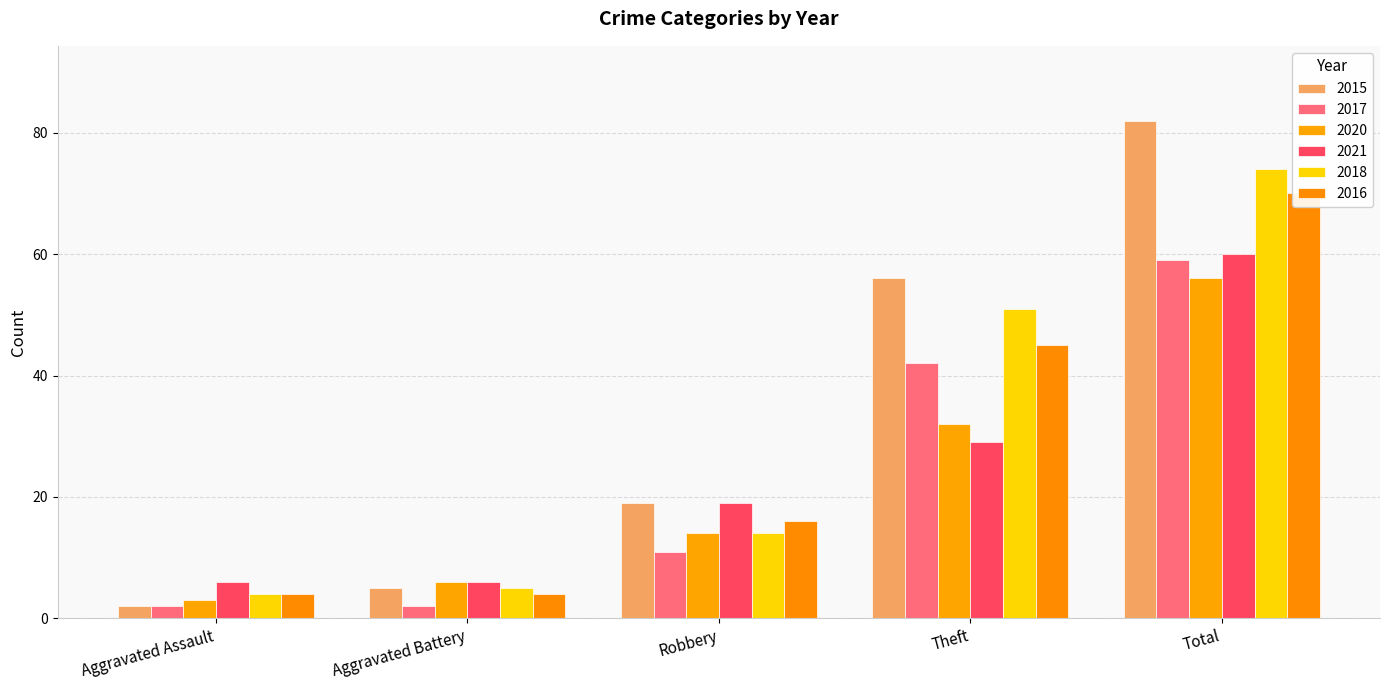

What are all the series names shown in the legend?

2015, 2017, 2020, 2021, 2018, 2016